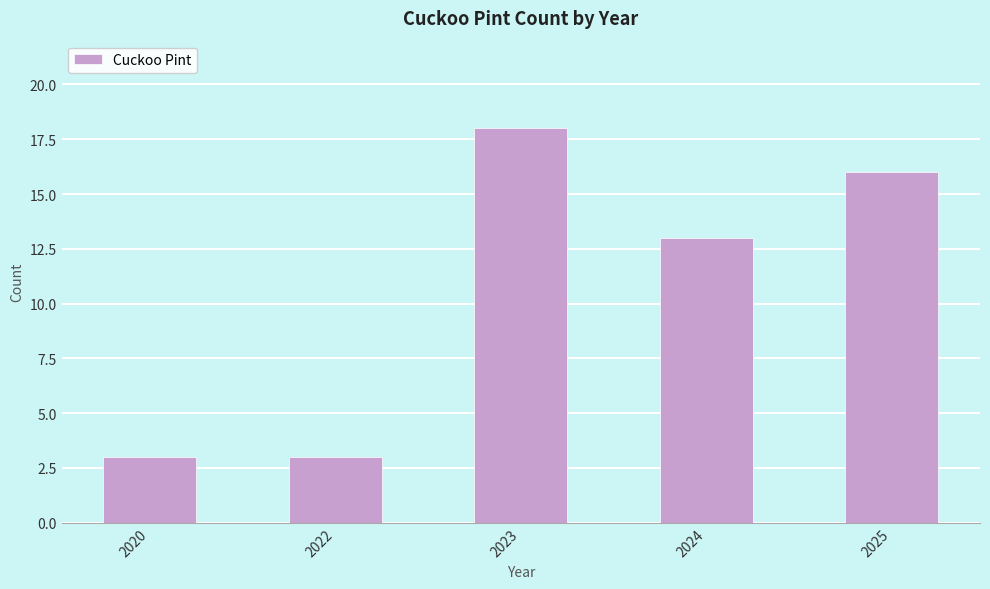

Read the value at 2023, to the nearest 5.

20